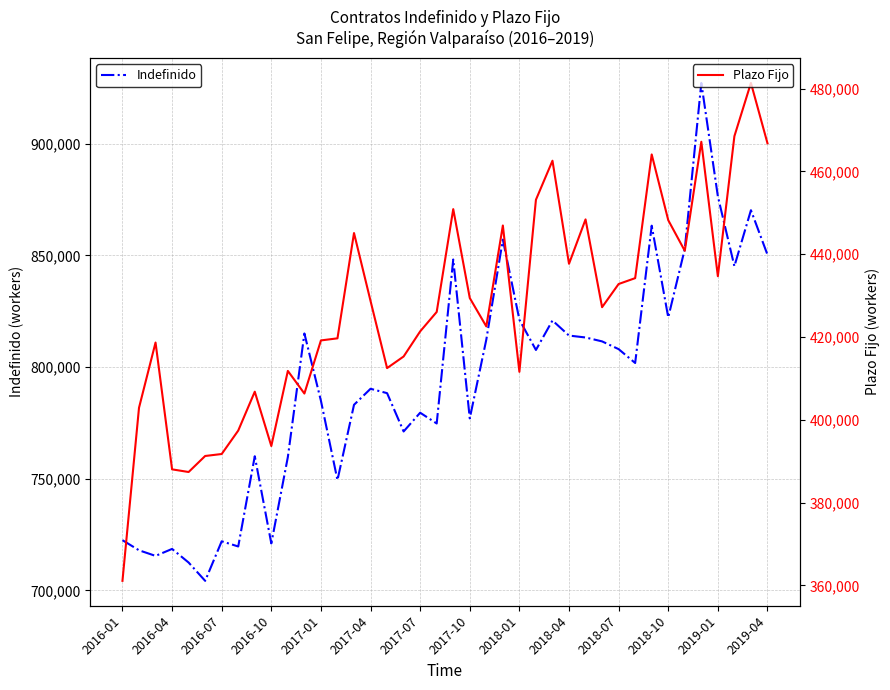

Does the chart display data point markers on the line(s)?

No